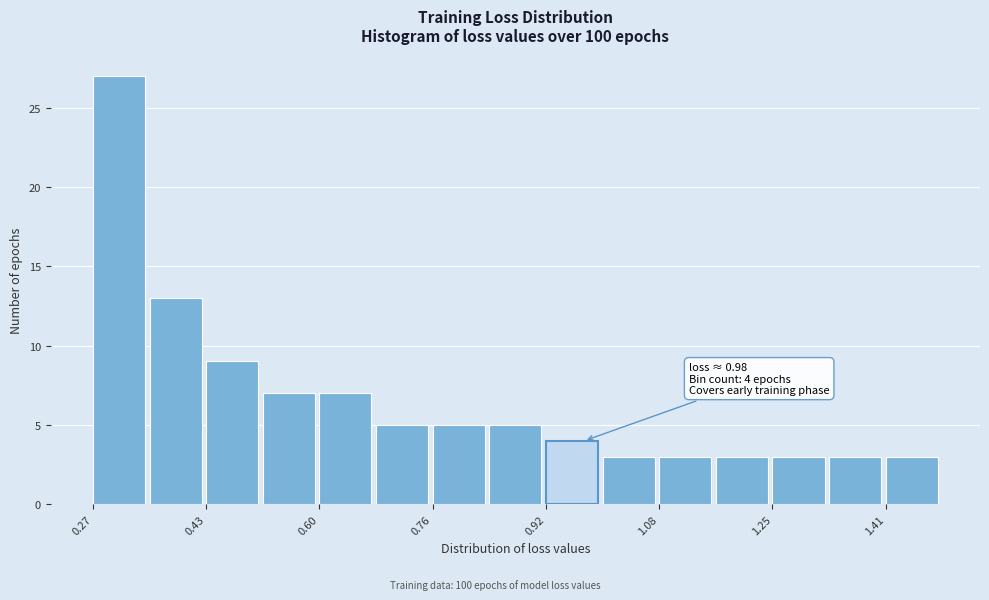

Which range on the x-axis has the tallest bar?

0.28 to 0.36